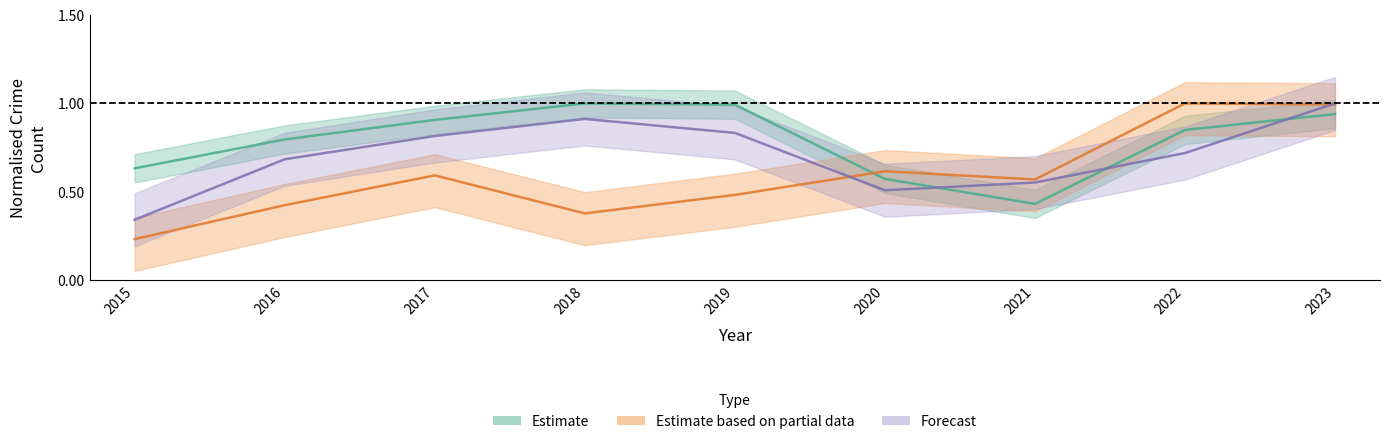

Reading right to left, transcribe all the data shown in this chart.

Total: 2023=0.9	2022=0.9	2021=0.4	2020=0.6	2019=1.0	2018=1.0	2017=0.9	2016=0.8	2015=0.6
Motor Vehicle Theft: 2023=1.0	2022=1.0	2021=0.6	2020=0.6	2019=0.5	2018=0.4	2017=0.6	2016=0.4	2015=0.2
Robbery: 2023=1.0	2022=0.7	2021=0.6	2020=0.5	2019=0.8	2018=0.9	2017=0.8	2016=0.7	2015=0.3